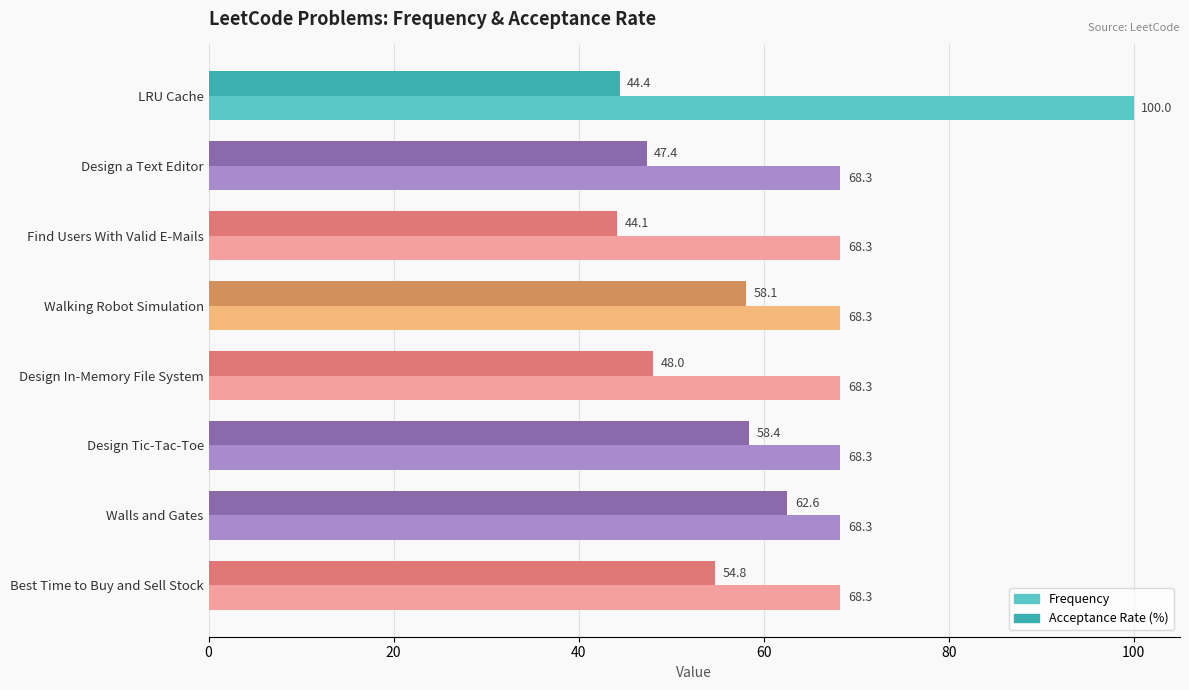

What is the difference between the second highest and minimum values in the Acceptance Rate (%) series?

14.3